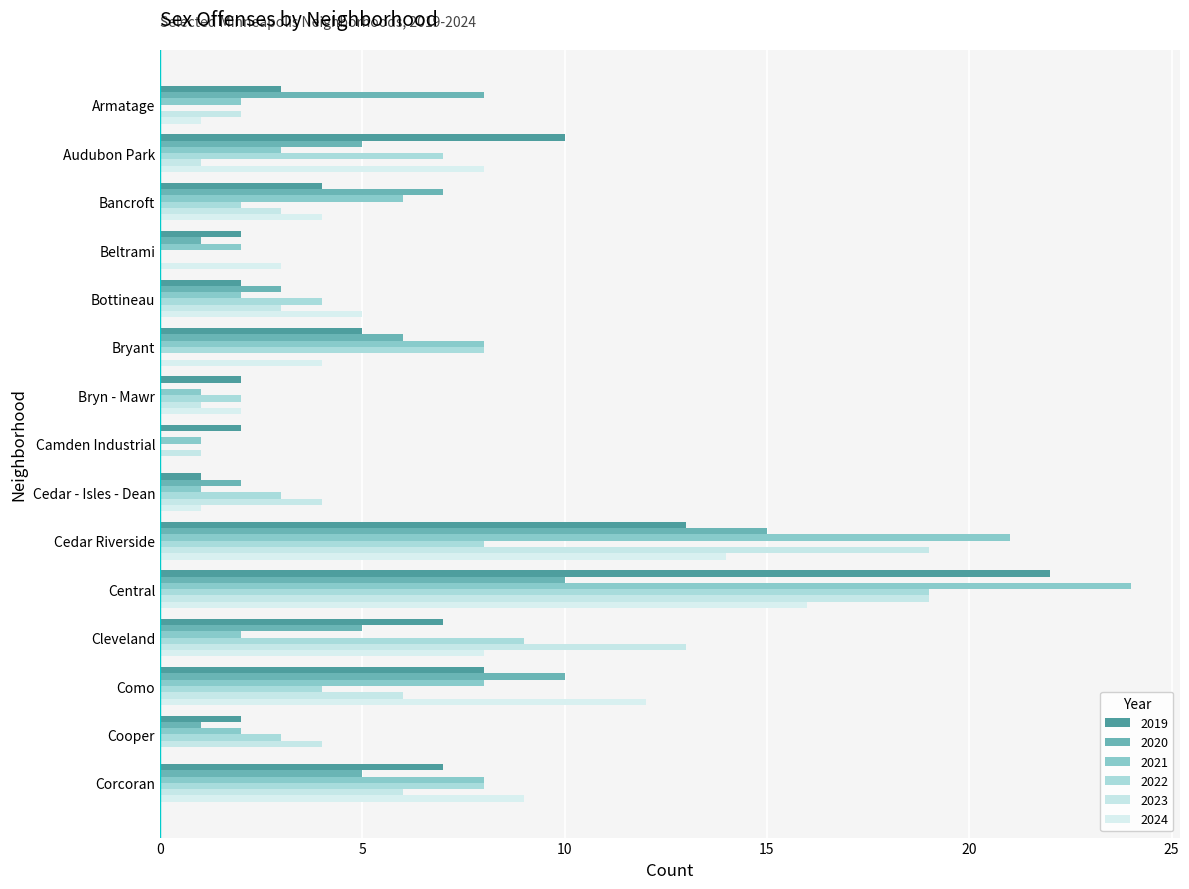

Count the number of data series in this chart.

6